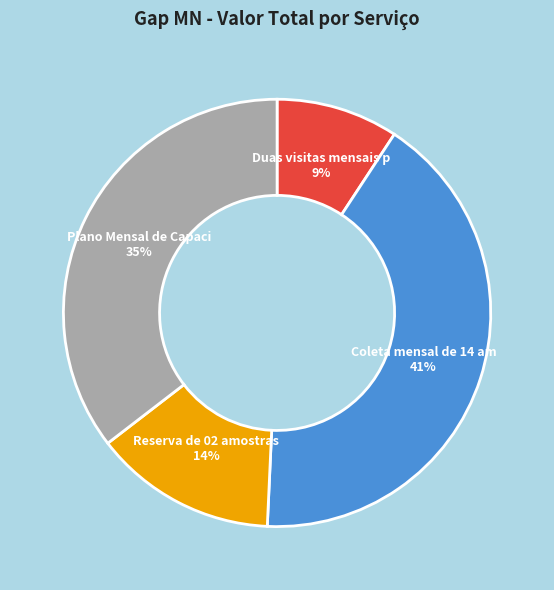

To the nearest percent, what is the average slice percentage?

25%